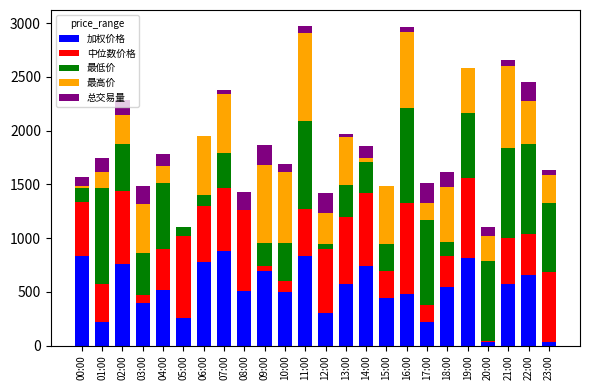

The 加权价格 series shows 1244.2 at 19:00. True or false?

False